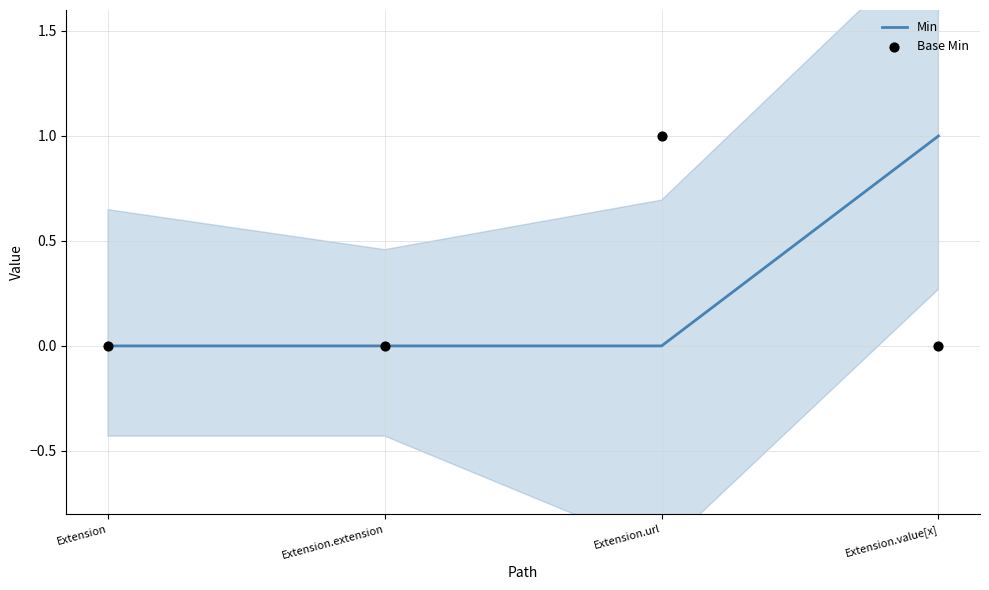

At which category is the sum across all series the highest?

Extension.url